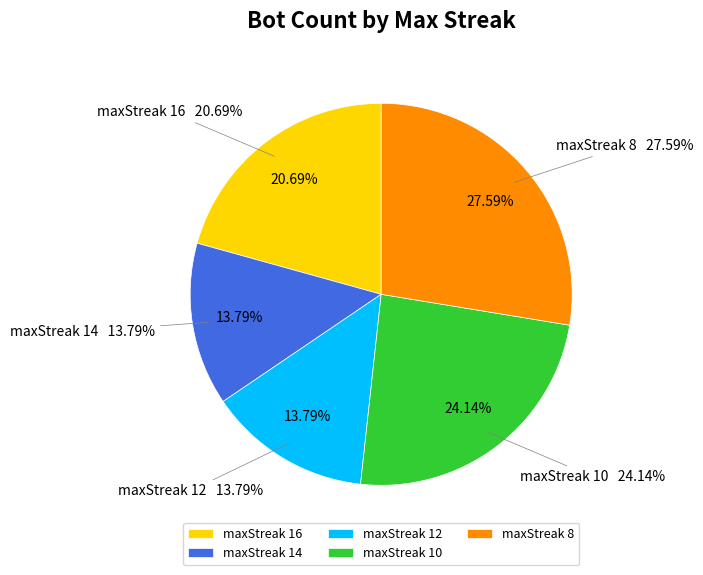

To the nearest percent, what is the difference between the largest and smallest slice percentages?

14%